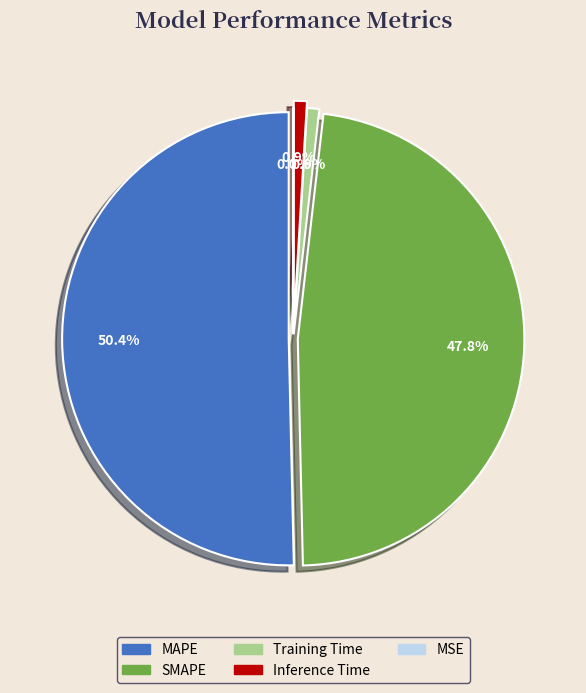

How many segments does this pie chart have?

5